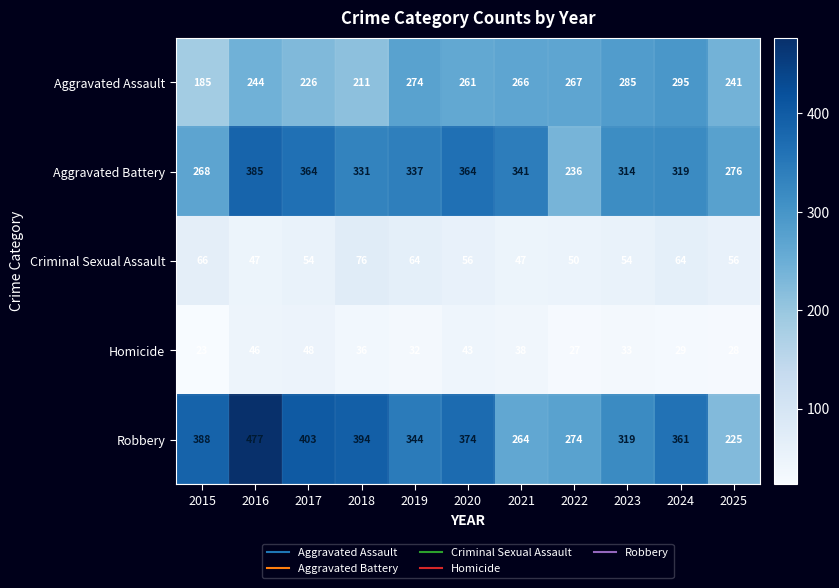

What is the minimum value shown in the chart?

23